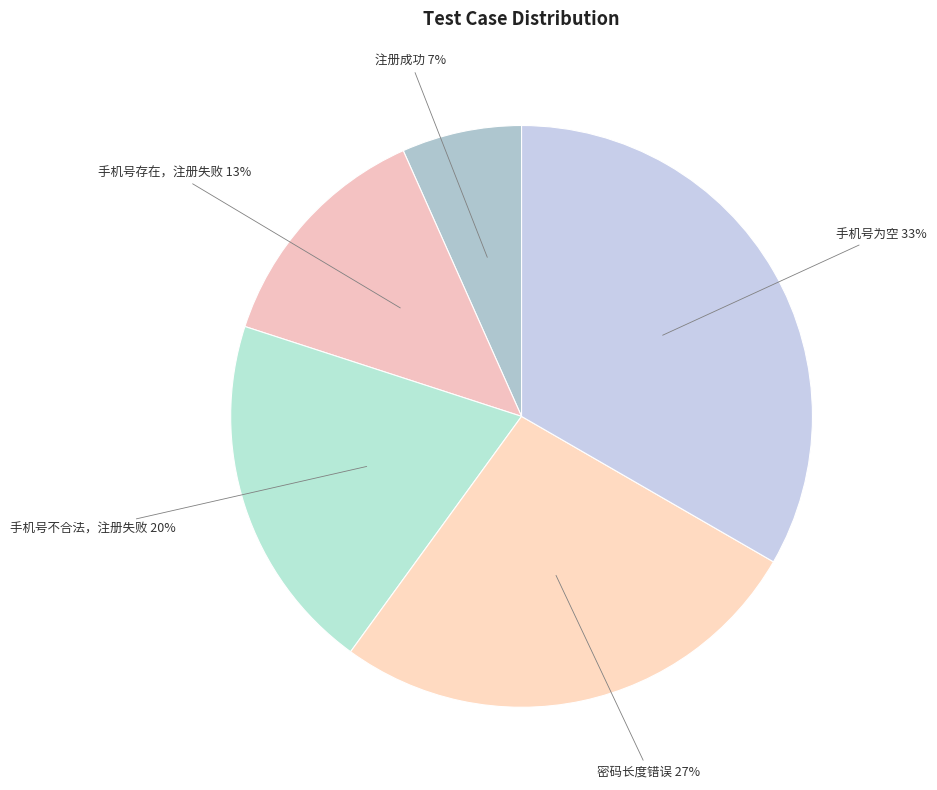

Rank the categories by value from highest to lowest.

手机号为空, 密码长度错误, 手机号不合法，注册失败, 手机号存在，注册失败, 注册成功